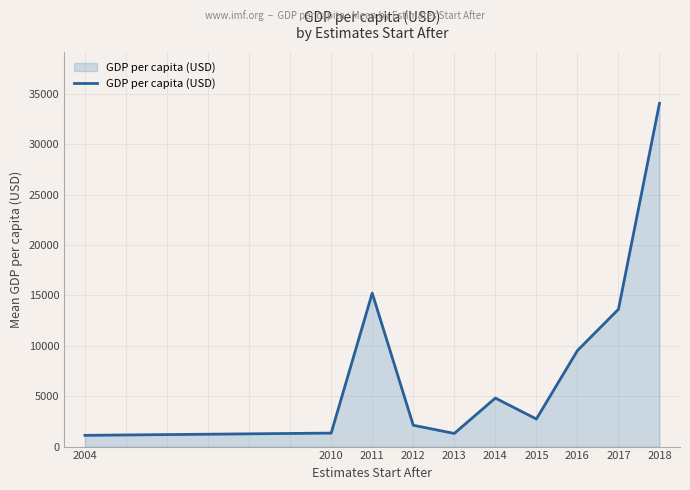

True or false: the data has more than 2 interior local peaks.

False